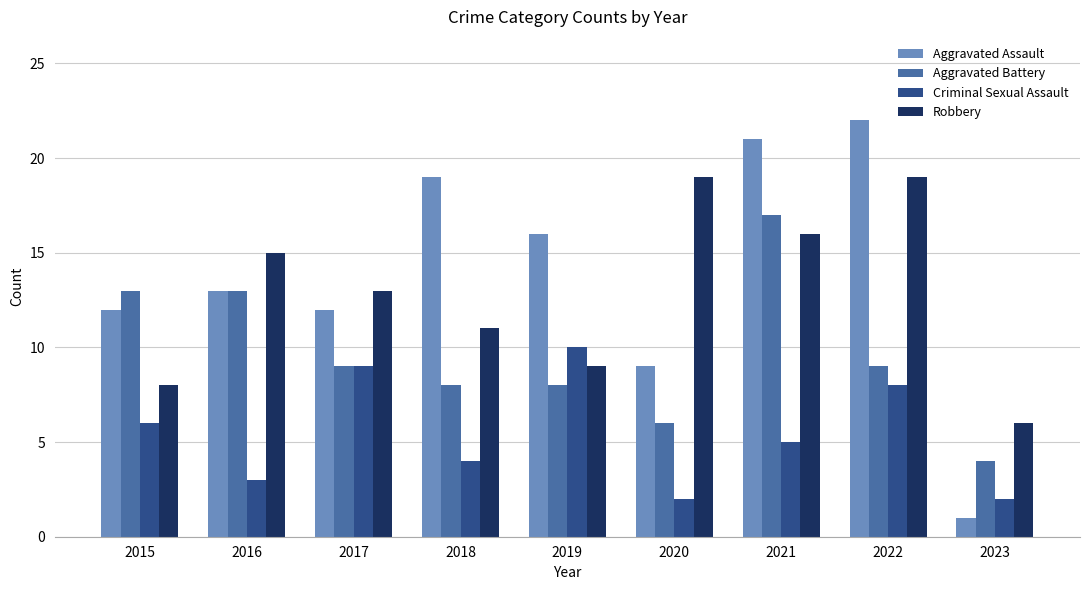

What is the average value of the Aggravated Battery series?

10